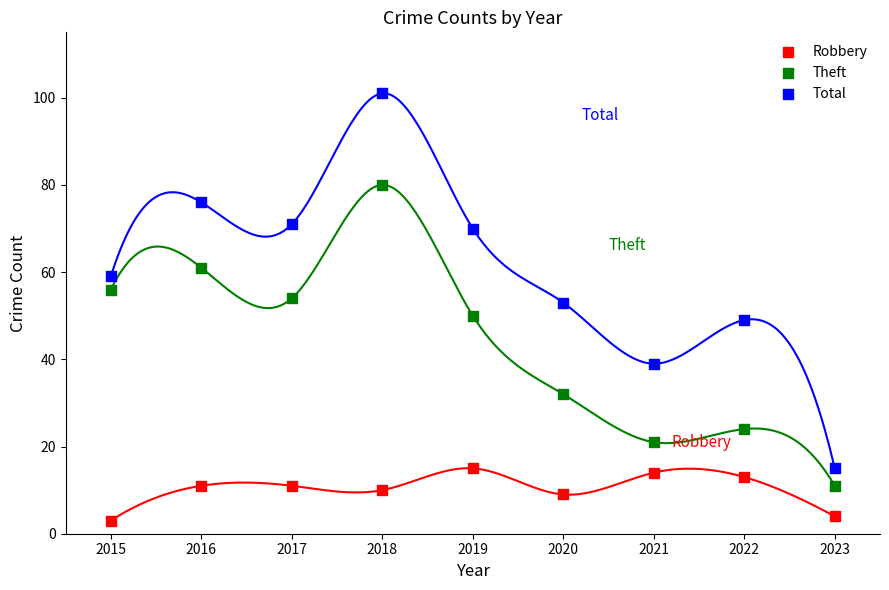

Which series reaches the maximum Y coordinate?

Total